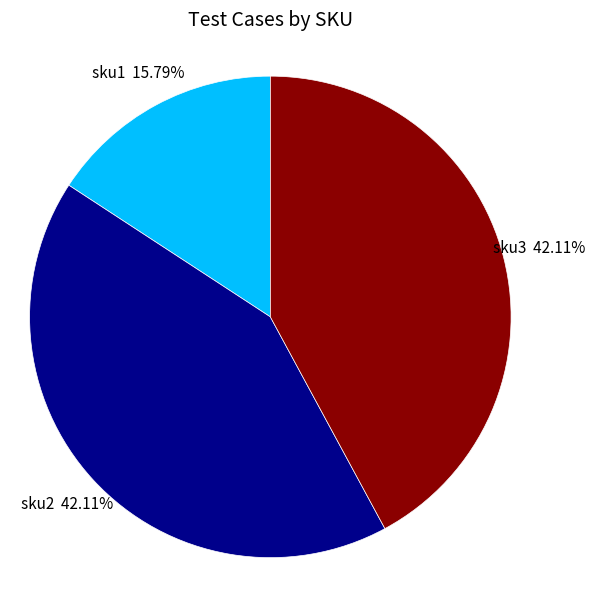

Which has a higher value, sku3 or sku1?

sku3